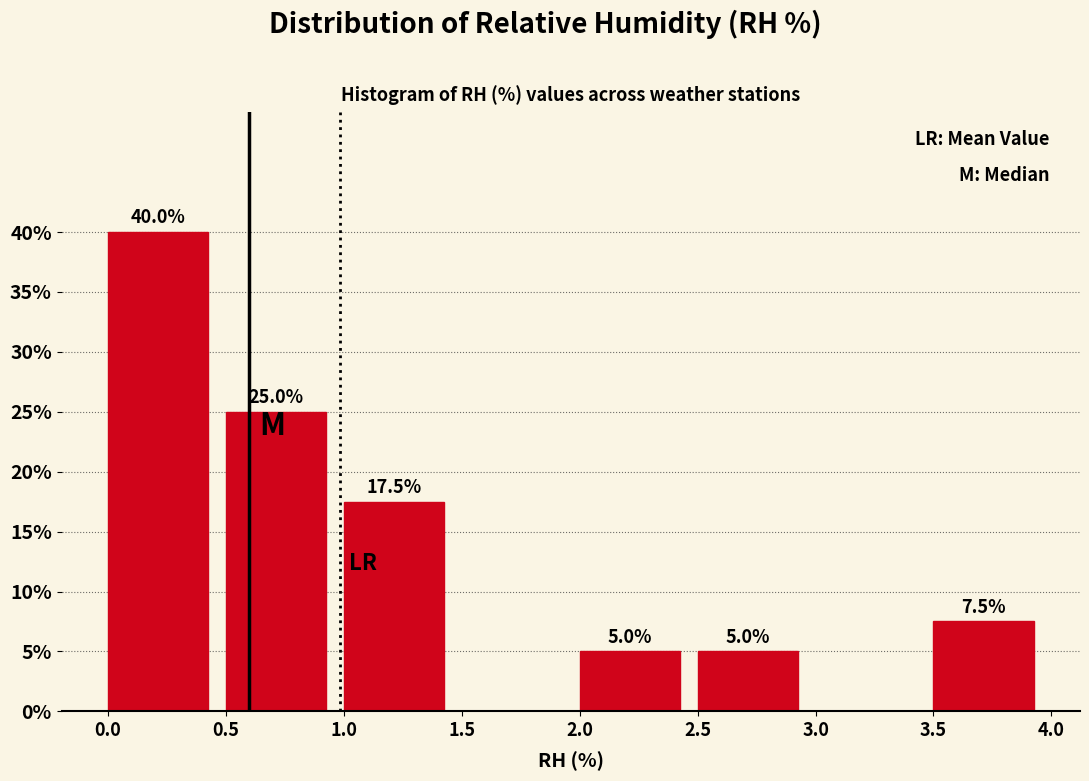

Which range on the x-axis has the tallest bar?

0.0 to 0.5